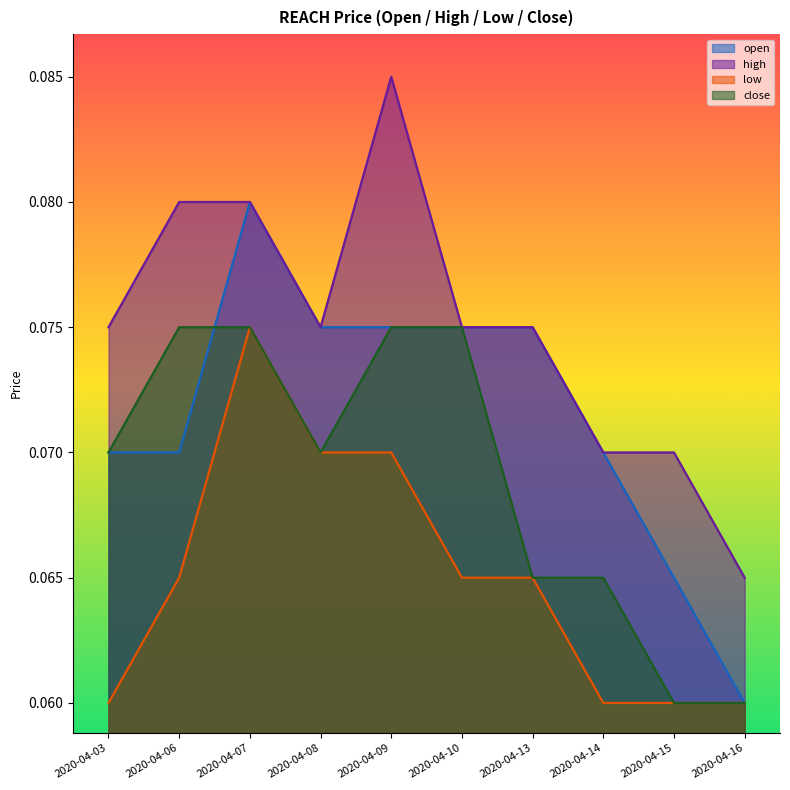

True or false: open has a value of 0.1 at 2020-04-10.

True